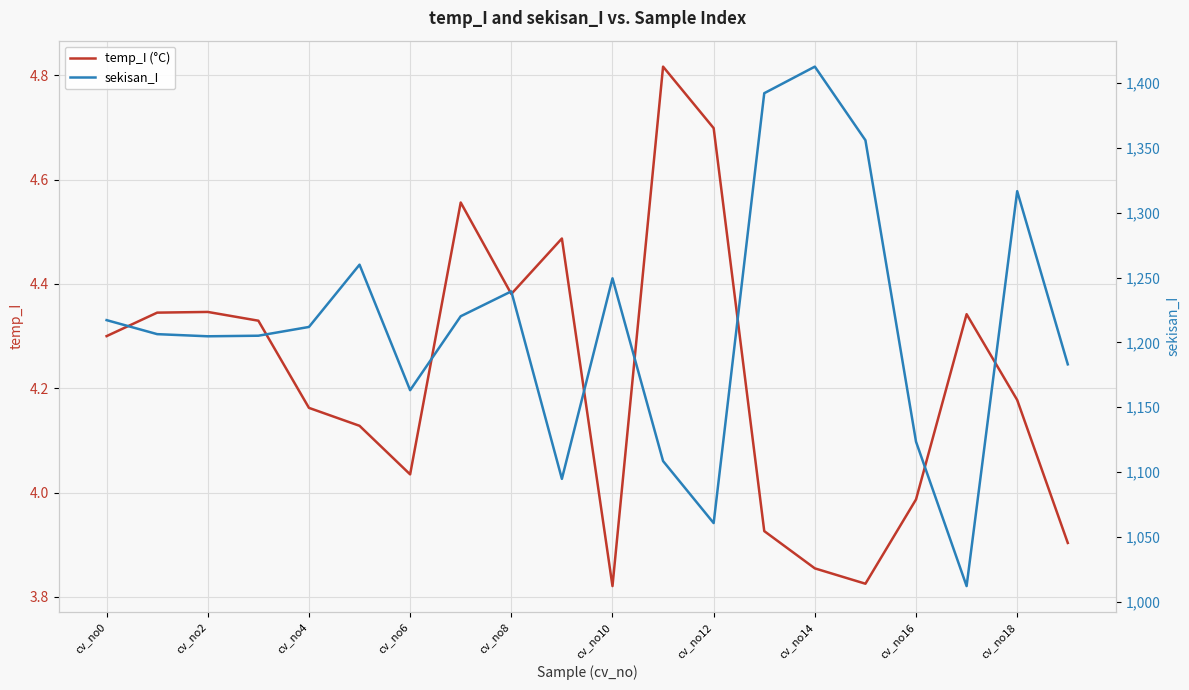

The value of temp_I (°C) at cv_no12 is 4.7. True or false?

True